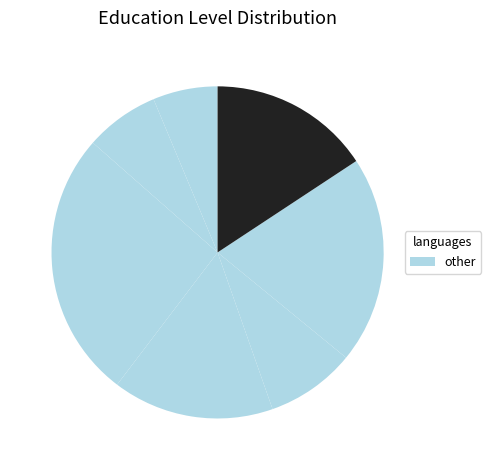

How many slices are in this pie chart?

7